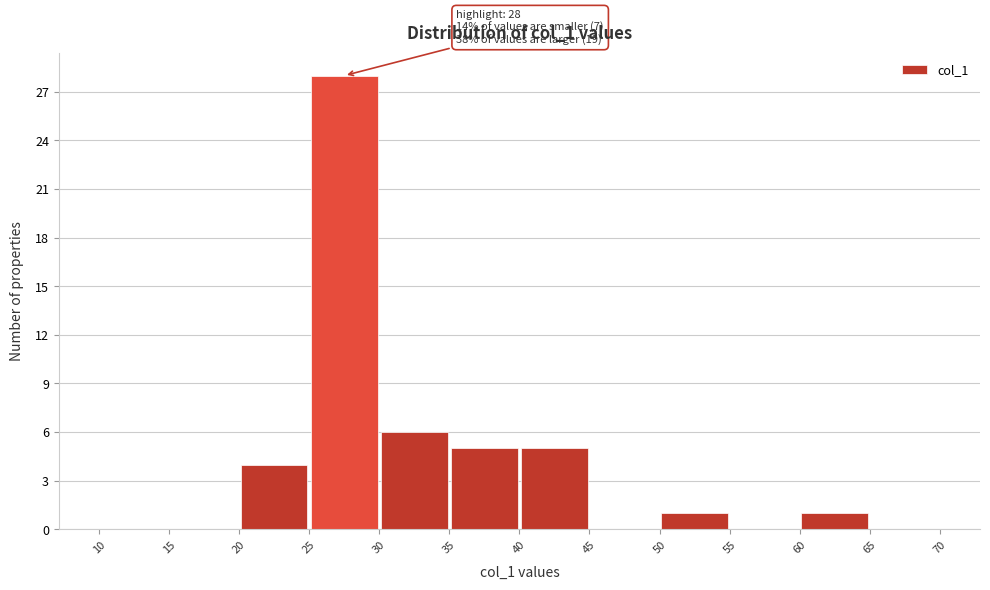

Which range on the x-axis has the tallest bar?

25 to 30